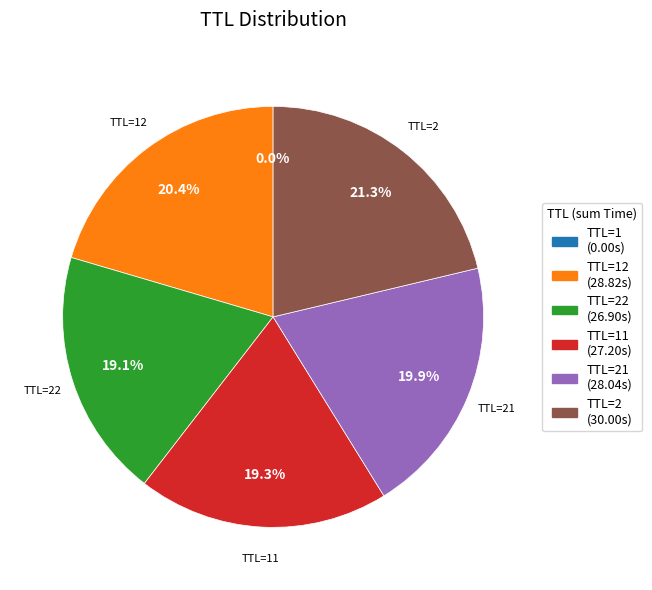

Is there a majority slice in this chart?

No